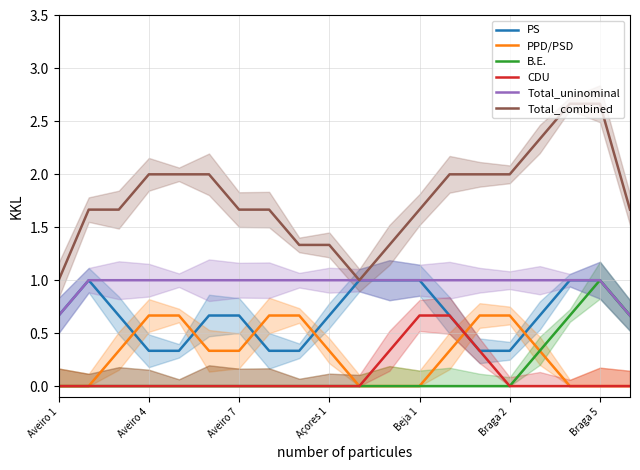

True or false: Total_combined and PPD/PSD cross at least once.

False